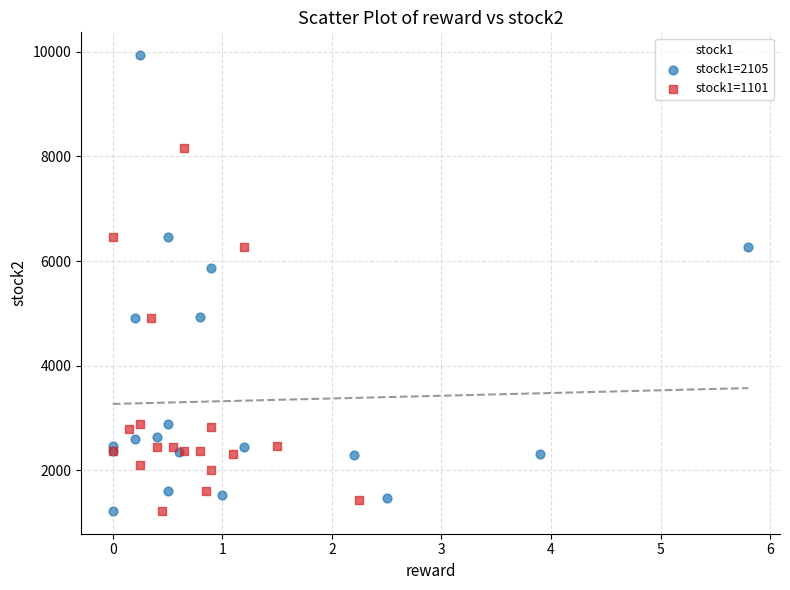

Which series has the widest spread of Y values?

stock1=2105